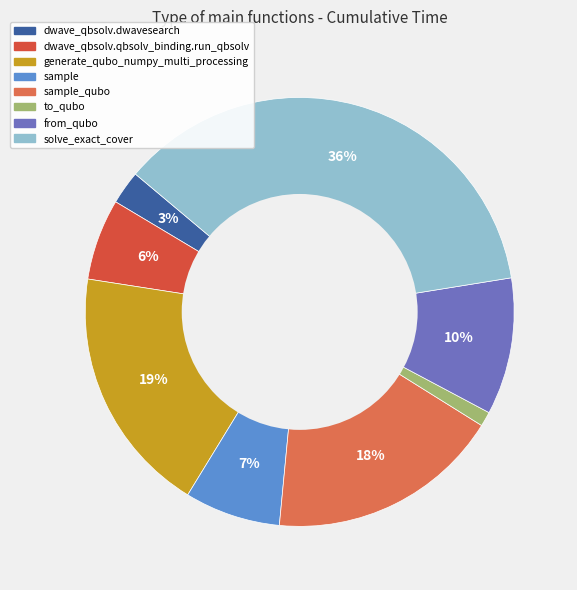

Which slice is the largest?

solve_exact_cover